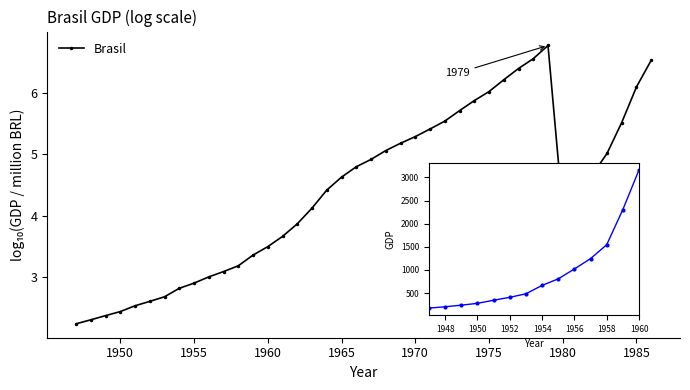

Count the number of values greater than 666.

7